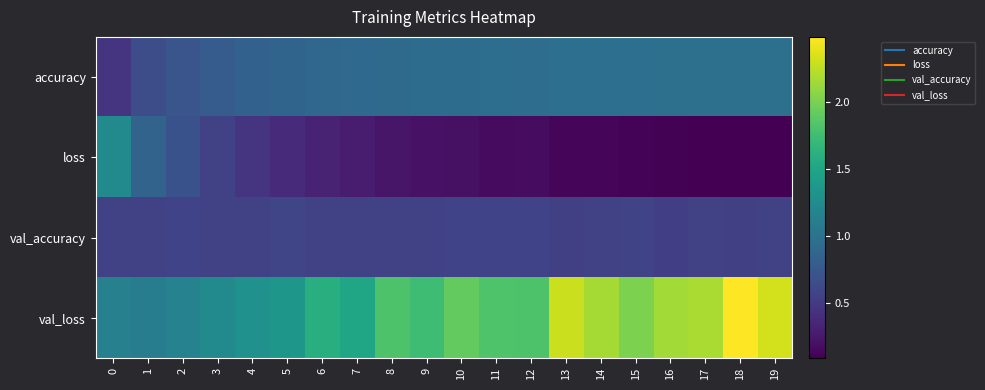

Reading right to left, list all the values displayed in this chart.

accuracy: 19=1.0	18=1.0	17=1.0	16=1.0	15=1.0	14=1.0	13=1.0	12=0.9	11=0.9	10=0.9	9=0.9	8=0.9	7=0.9	6=0.9	5=0.9	4=0.8	3=0.8	2=0.7	1=0.7	0=0.5
loss: 19=0.1	18=0.1	17=0.1	16=0.1	15=0.1	14=0.1	13=0.1	12=0.2	11=0.2	10=0.2	9=0.2	8=0.2	7=0.3	6=0.3	5=0.4	4=0.5	3=0.6	2=0.7	1=0.8	0=1.2
val_accuracy: 19=0.6	18=0.5	17=0.6	16=0.5	15=0.6	14=0.6	13=0.5	12=0.6	11=0.6	10=0.6	9=0.6	8=0.6	7=0.6	6=0.5	5=0.6	4=0.6	3=0.6	2=0.6	1=0.6	0=0.6
val_loss: 19=2.3	18=2.5	17=2.2	16=2.1	15=2.0	14=2.2	13=2.3	12=1.8	11=1.8	10=1.9	9=1.7	8=1.8	7=1.5	6=1.6	5=1.4	4=1.3	3=1.2	2=1.1	1=1.1	0=1.1